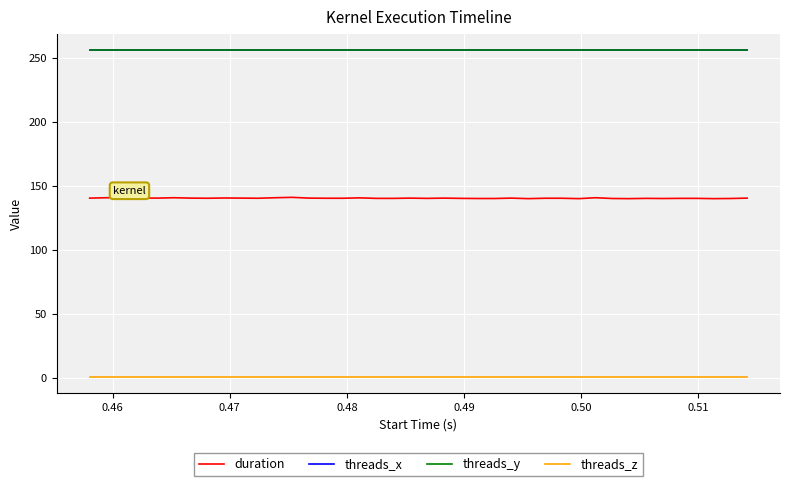

What is the sum of all threads_y values?

10240.0